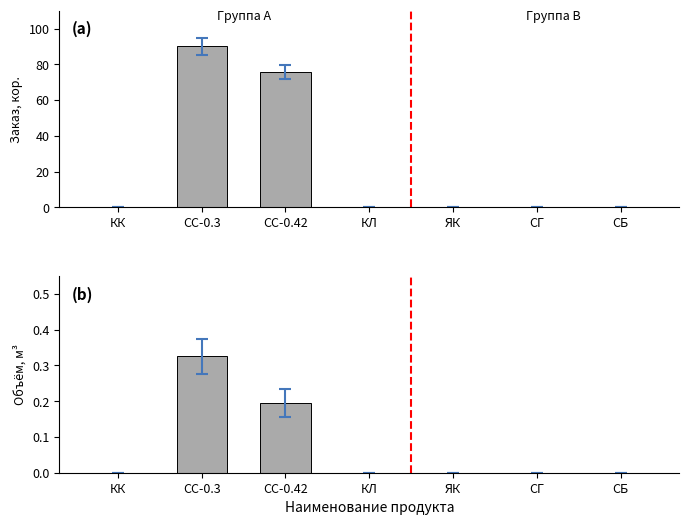

How many data points does each series have?

7